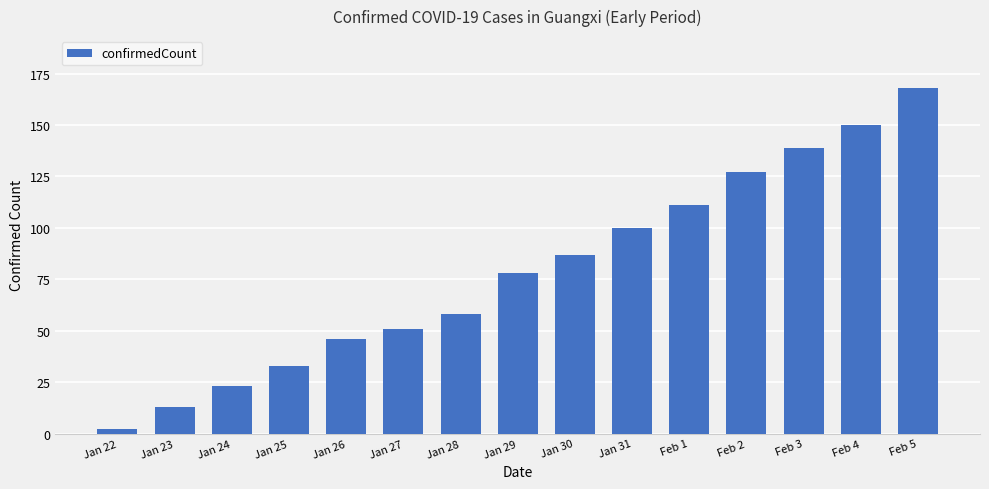

How many bars are there in total?

15